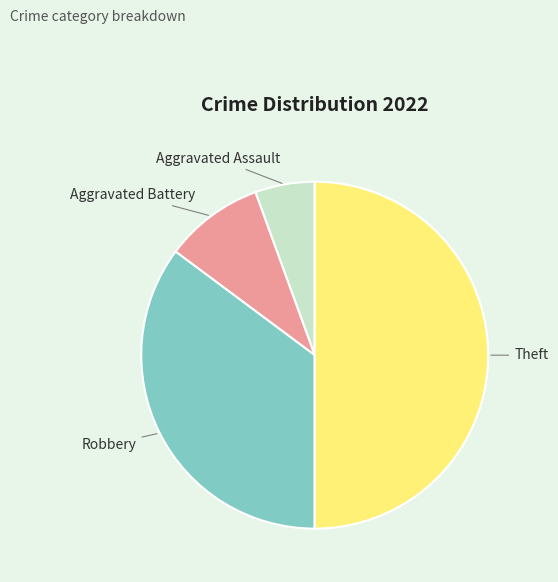

Which has a higher value, Aggravated Assault or Robbery?

Robbery